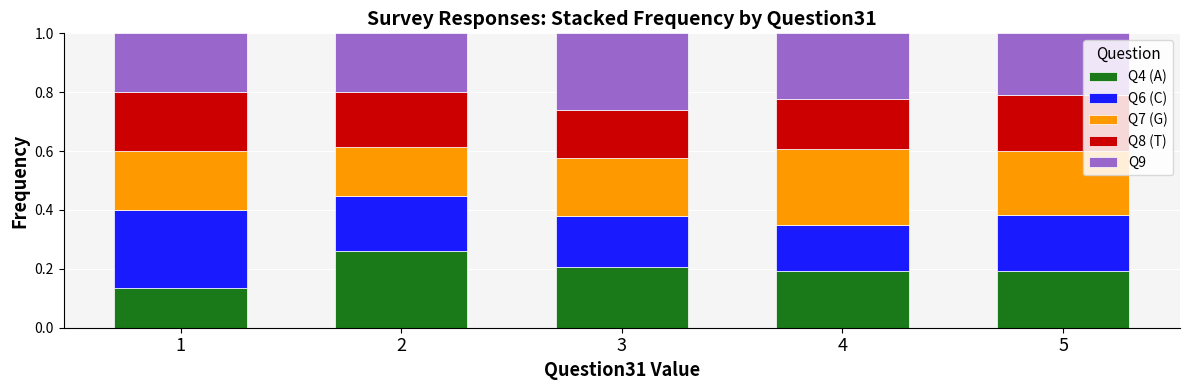

What is the total value across all series at 2?

1.0